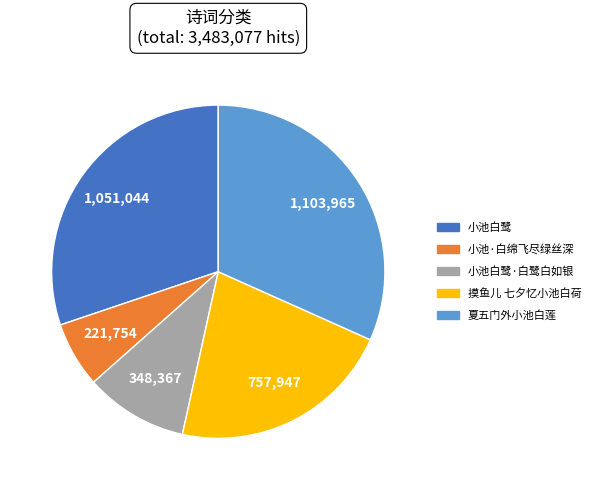

Rank the categories by value from highest to lowest.

夏五门外小池白莲, 小池白鹭, 摸鱼儿 七夕忆小池白荷, 小池白鹭·白鹭白如银, 小池·白绵飞尽绿丝深